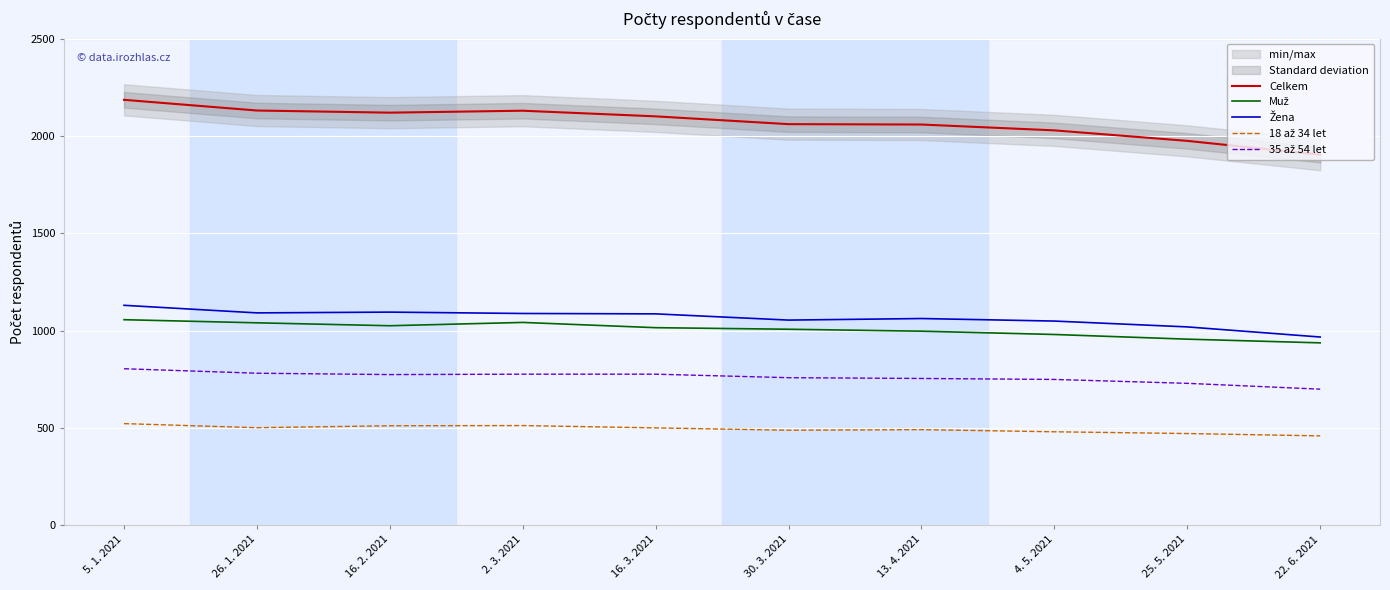

What is the difference between the second highest and second lowest values in the 35 až 54 let series?

52